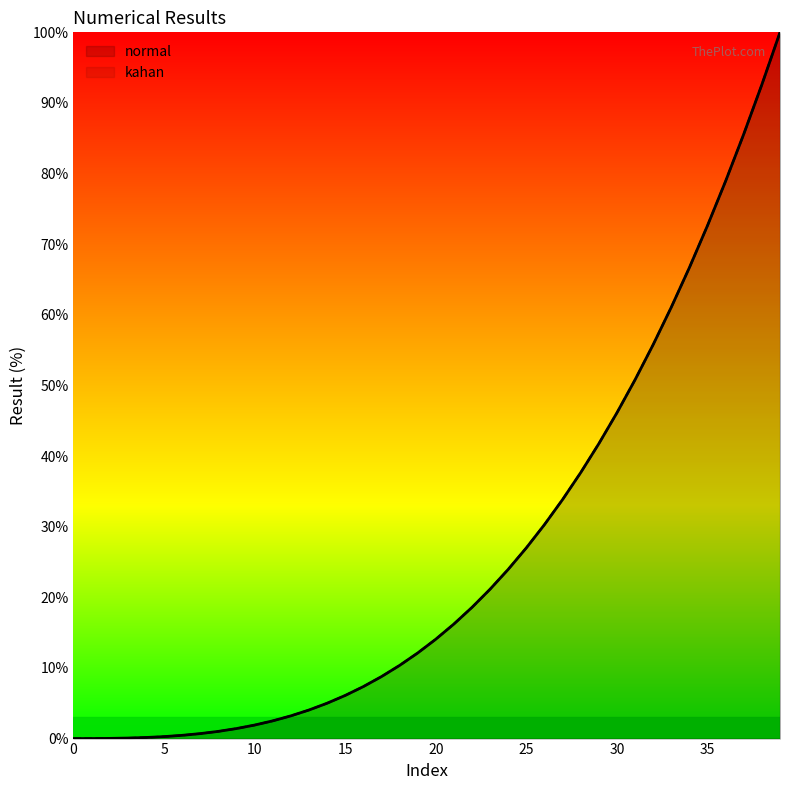

Between 25 and 30, which series saw the biggest shift?

normal